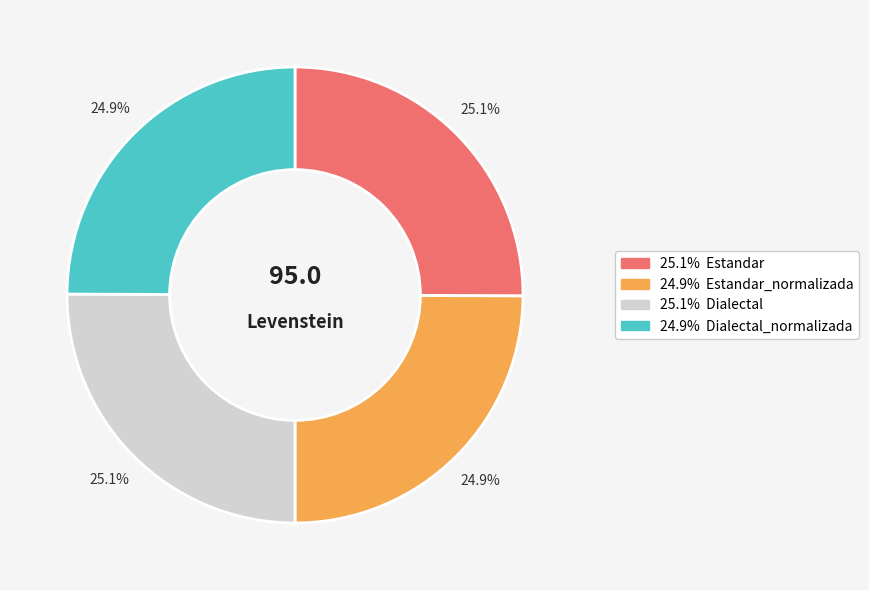

Does any single category account for the majority?

No